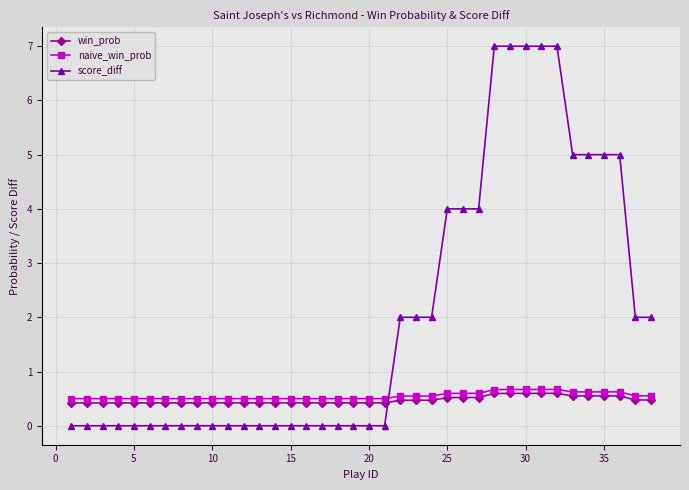

Rank the series by their maximum value, from highest to lowest.

score_diff, naive_win_prob, win_prob